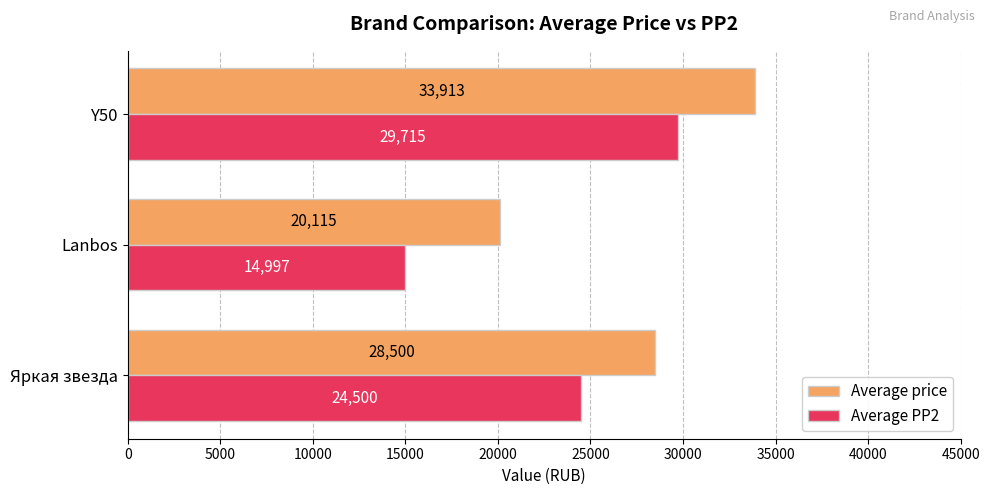

List the labels in order of Average PP2 value, smallest first.

Lanbos, Яркая звезда, Y50